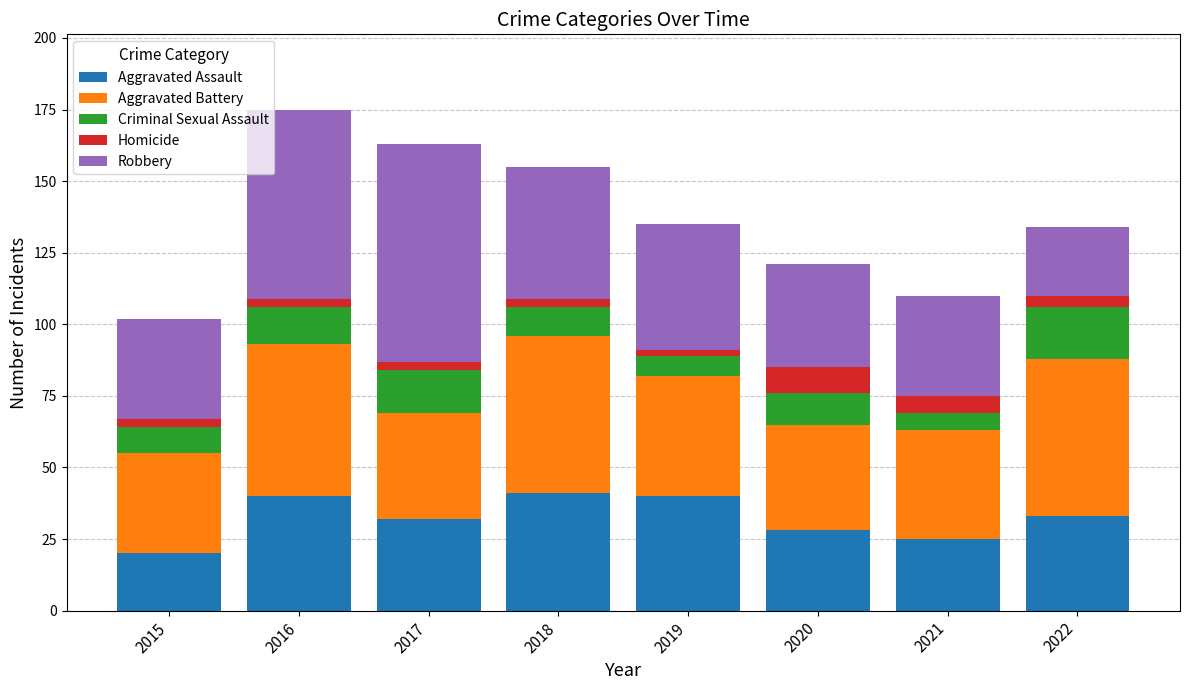

Which category has the lowest value in the Aggravated Assault series?

2015